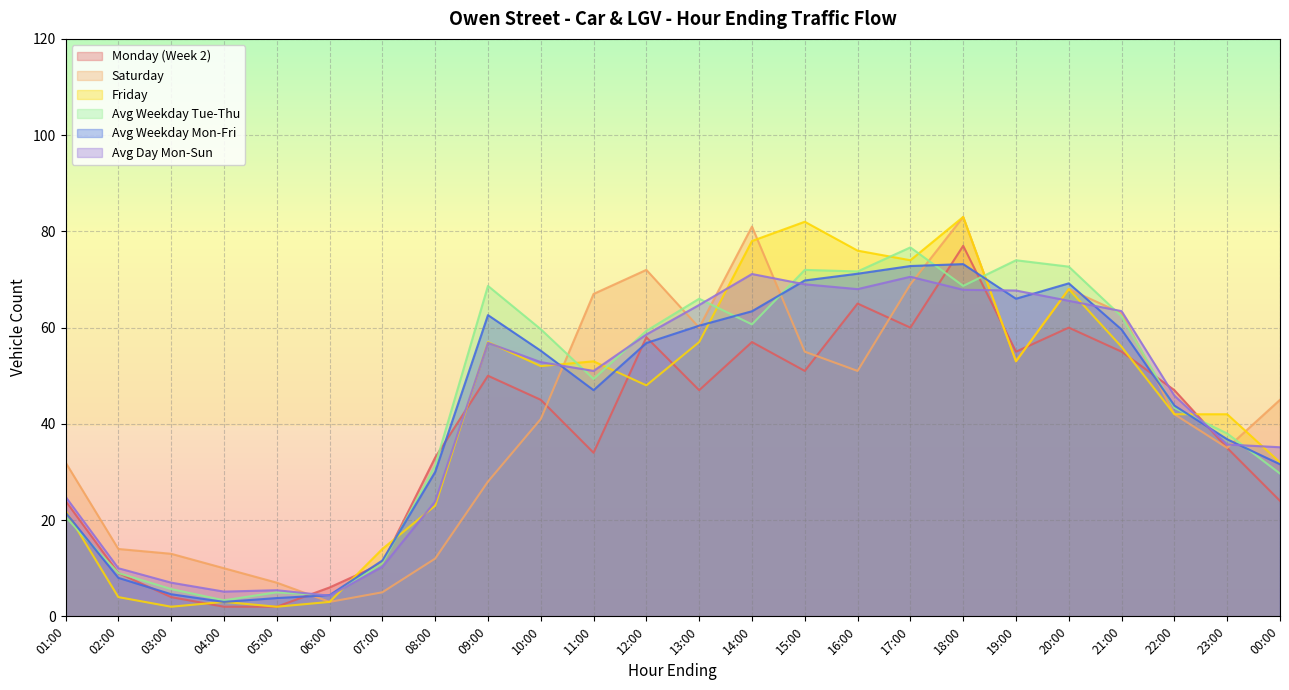

Where do Saturday and Avg Day Mon-Sun first cross each other?

05:00 and 06:00